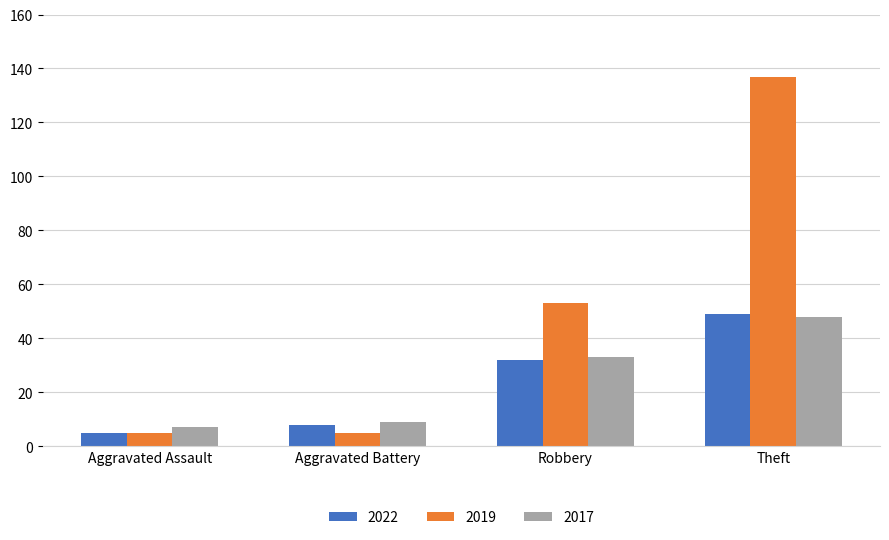

At which category is the sum across all series the highest?

Theft